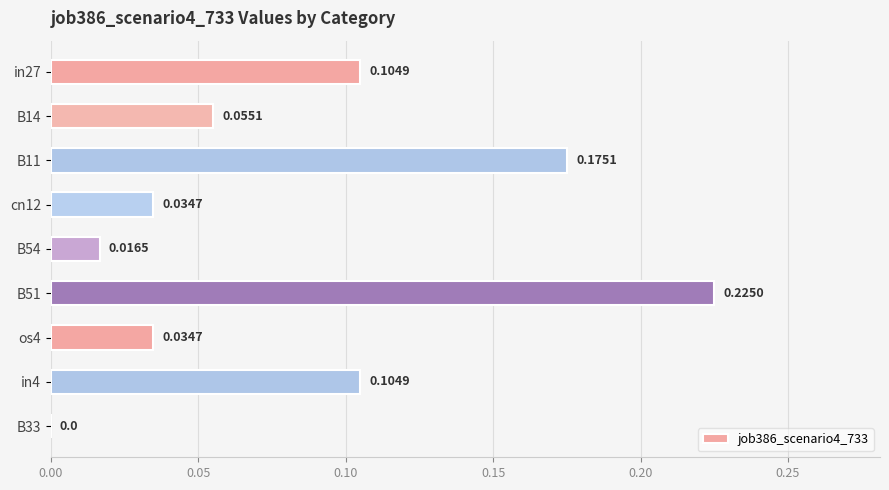

What is the sum of all values?

0.8